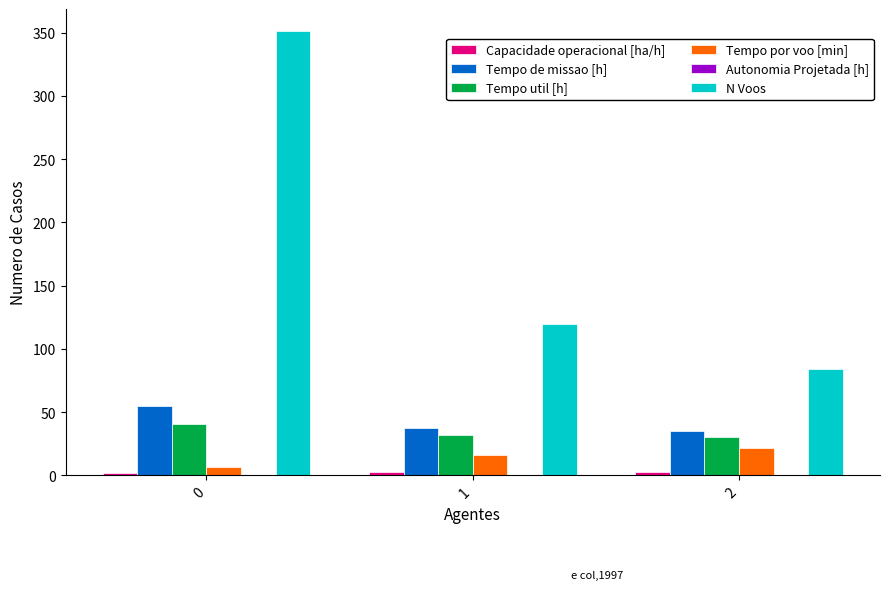

The value of N Voos at 0 is 351.0. True or false?

True